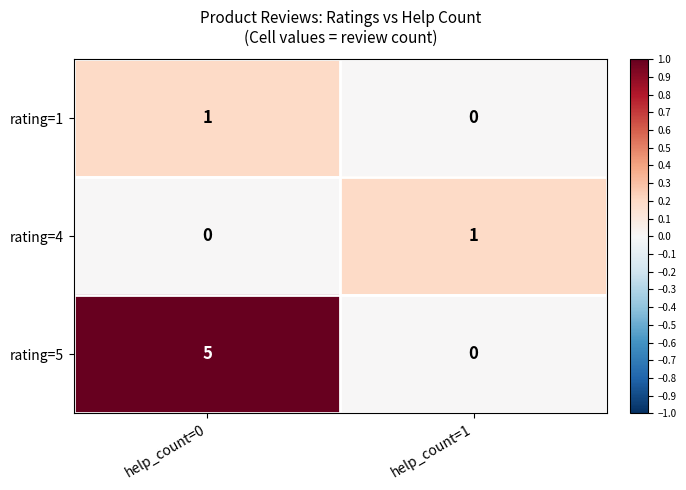

Is it true that rating=4 equals 0 at help_count=0?

True